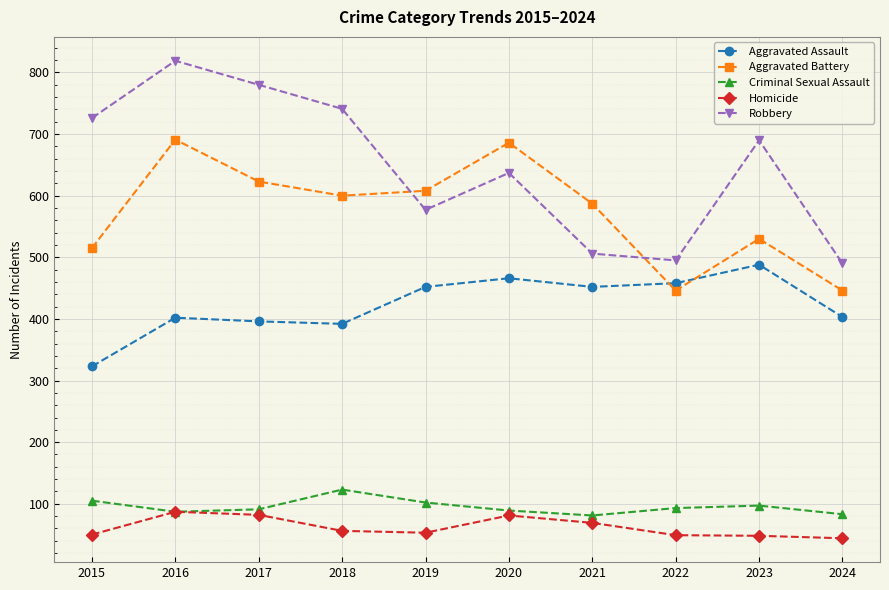

What is the difference between the Homicide values at 2017 and 2024?

38